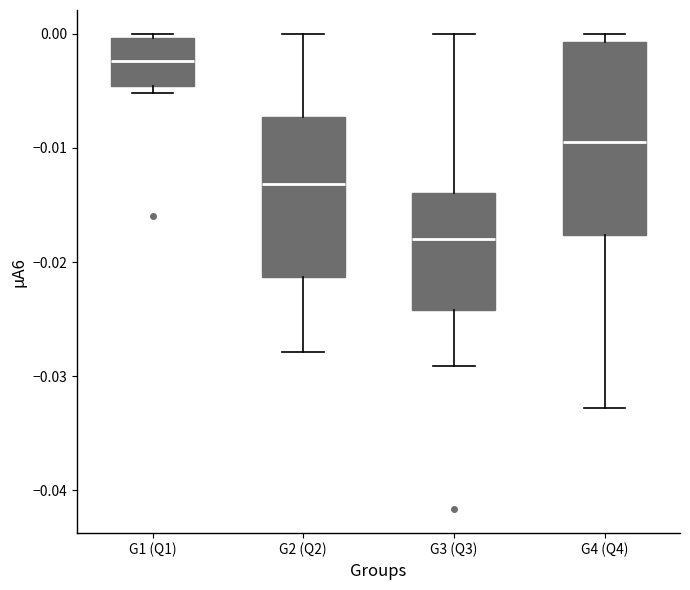

Where does the median line of the box for G4 (Q4) sit on the y-axis? The values are not printed on the chart, so give them approximately, as read against the axis.

-0.009